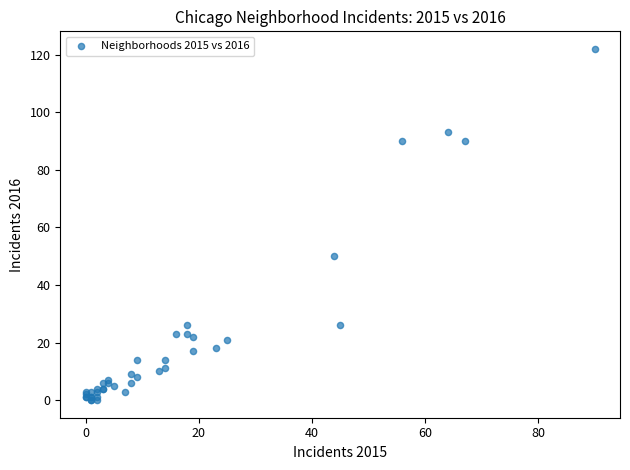

What Y value in the scatter plot is closest to 61?

50